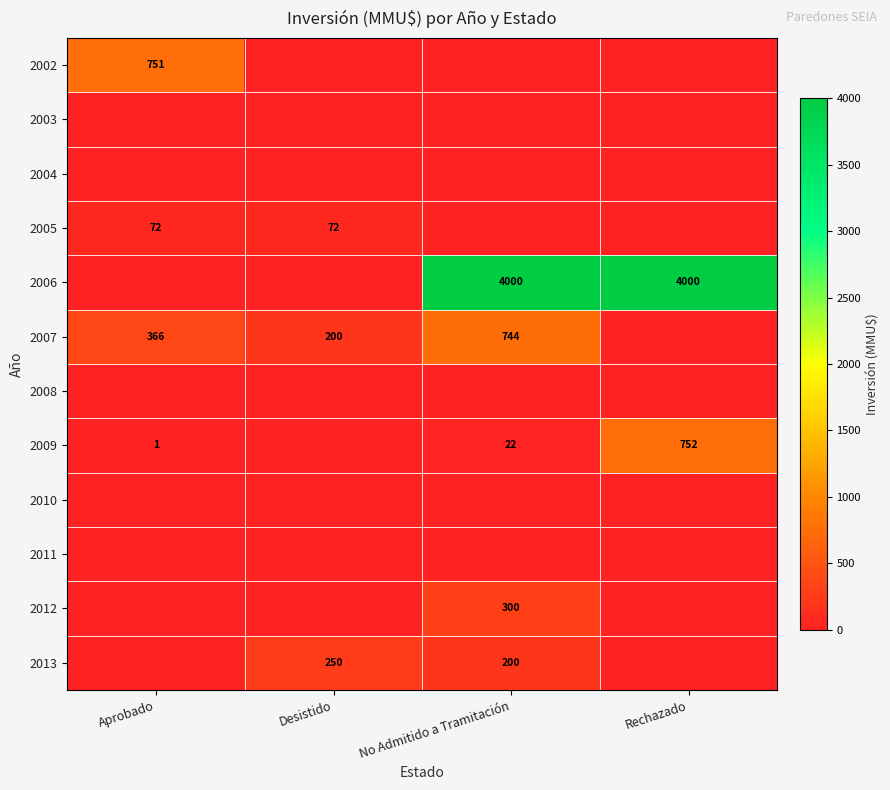

True or false: 2006 has a value of 1137 at Rechazado.

False